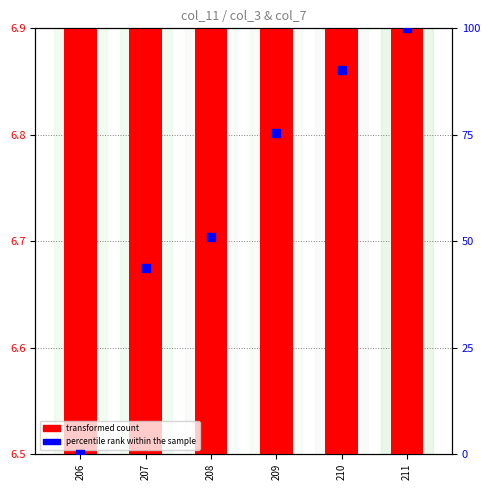

At which category is the sum across all series the highest?

211